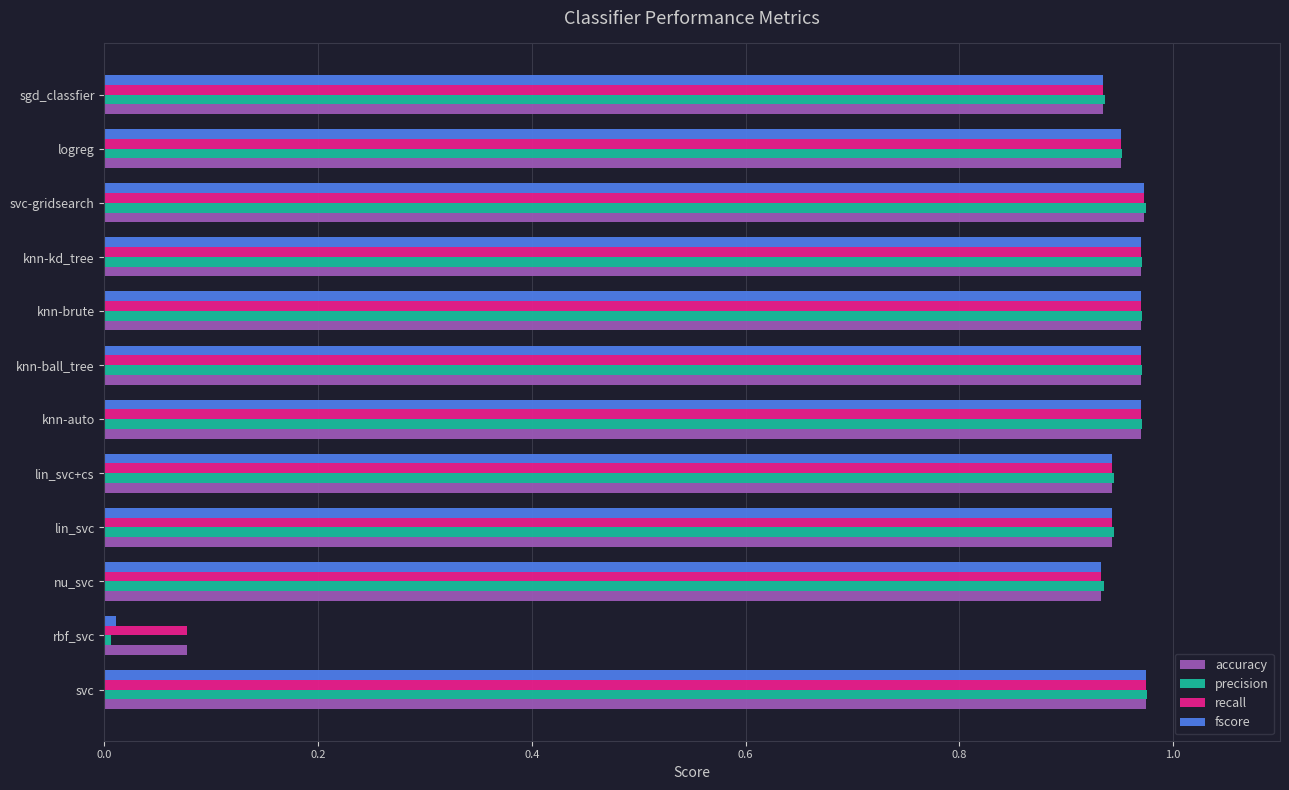

What is the total value across all series at knn-kd_tree?

3.9